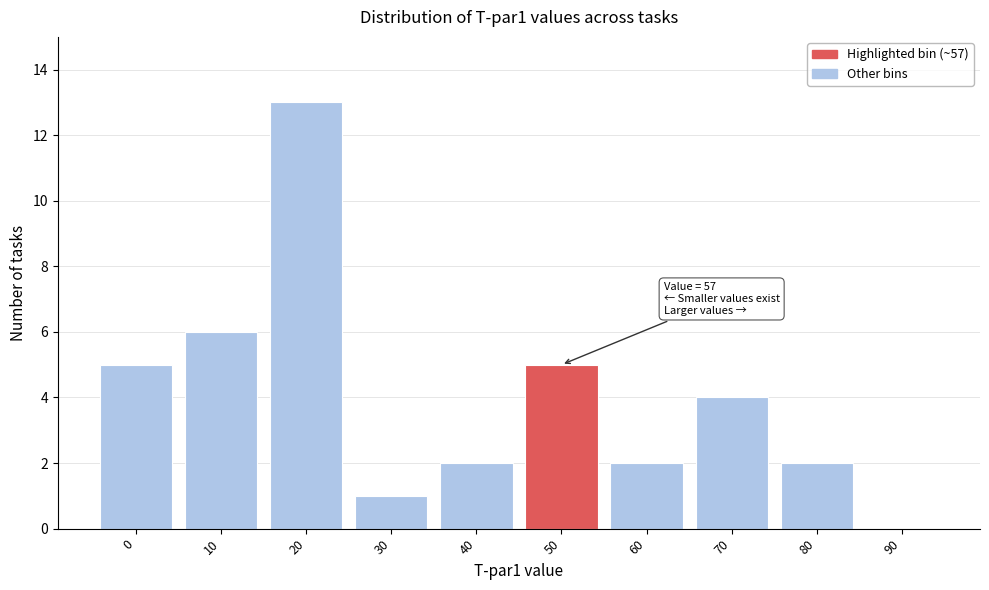

Reading right to left, transcribe all the data shown in this chart.

90=0	80=2	70=4	60=2	50=5	40=2	30=1	20=13	10=6	0=5